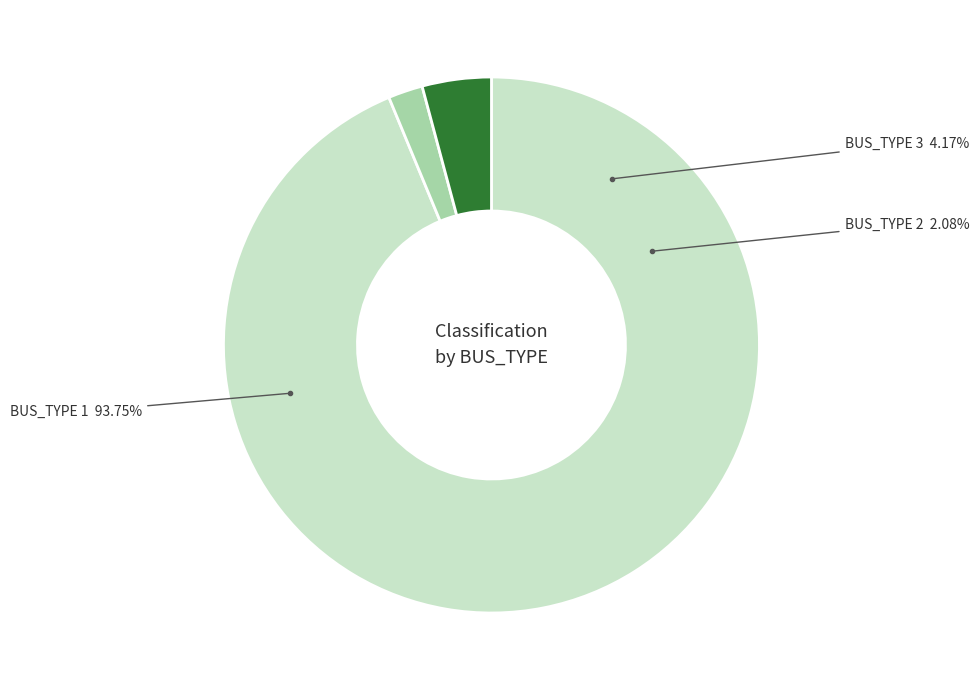

To the nearest percent, what is the combined percentage of BUS_TYPE 2 and BUS_TYPE 3?

6%